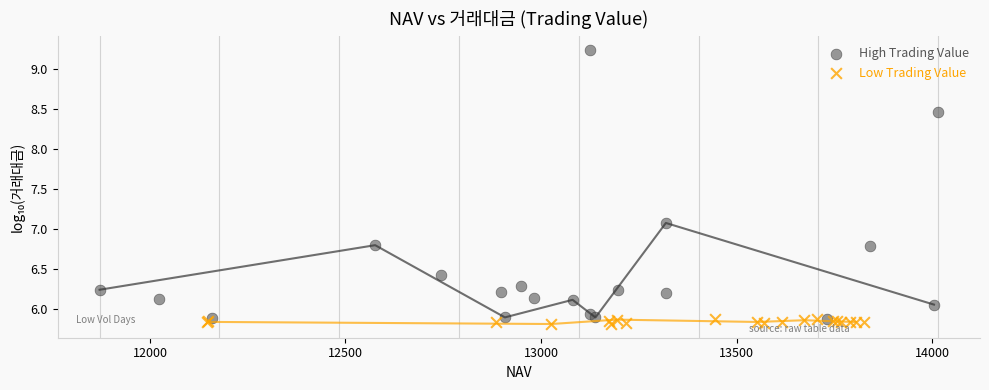

What are all the series names shown in the legend?

High Trading Value, Low Trading Value